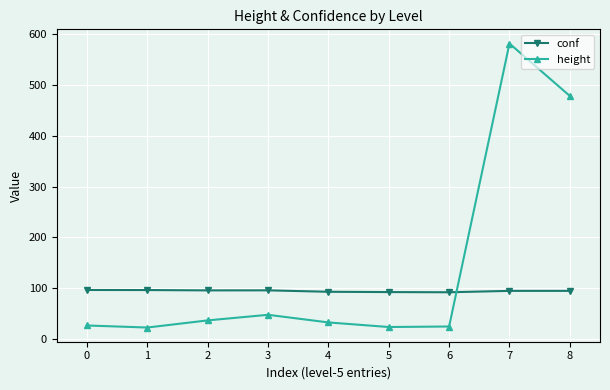

True or false: height and conf intersect in this chart.

True